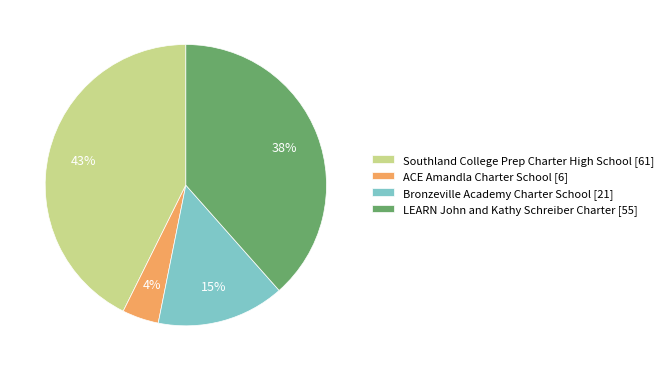

Is the sum of Bronzeville Academy Charter School and ACE Amandla Charter School greater than half?

No